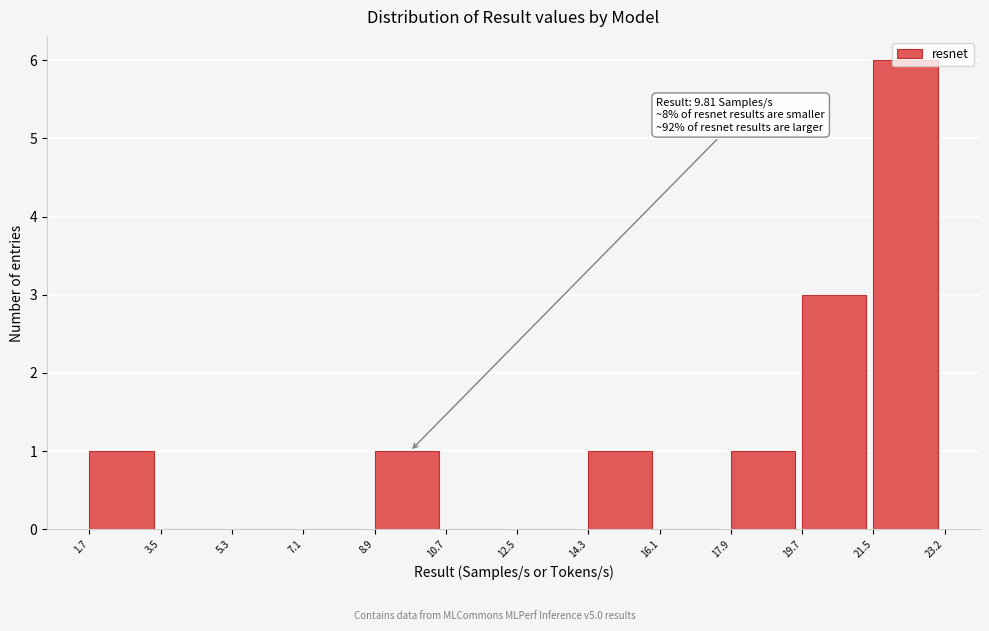

Over which range of the x-axis is the bar tallest?

21.5 to 23.2